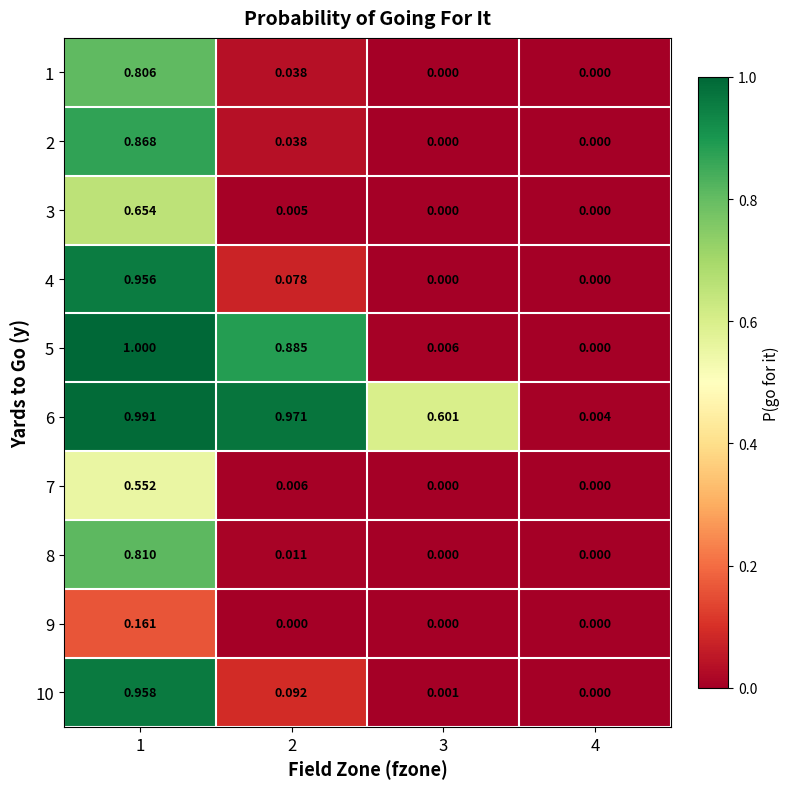

Is the value of 7 at 3 greater than the value of 2 at 1?

No